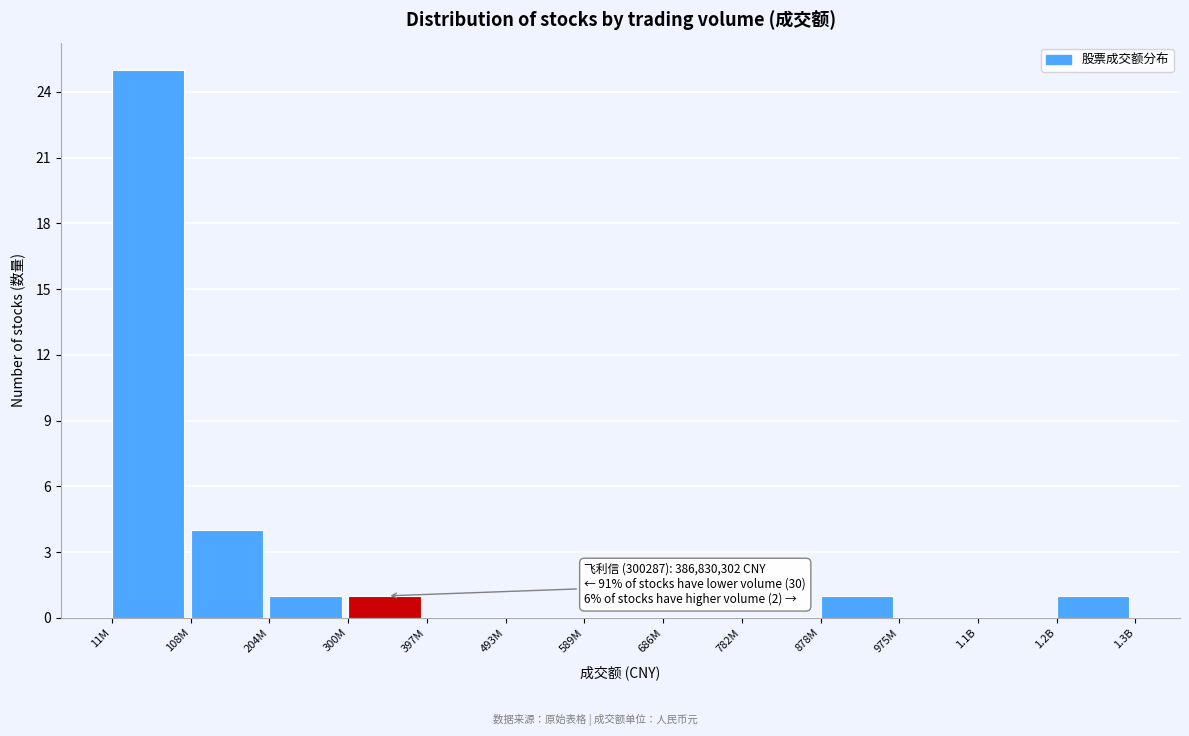

Reading right to left, what are all the values shown in this chart?

1.2B=1	1.1B=0	975M=0	878M=1	782M=0	686M=0	589M=0	493M=0	397M=0	300M=1	204M=1	108M=4	11M=25